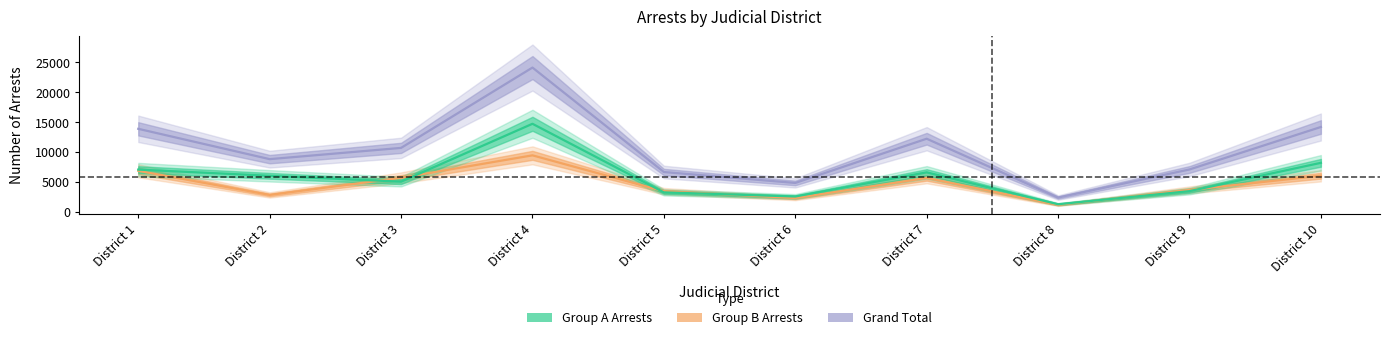

What is the lowest value of the Group A Arrests series?

1230